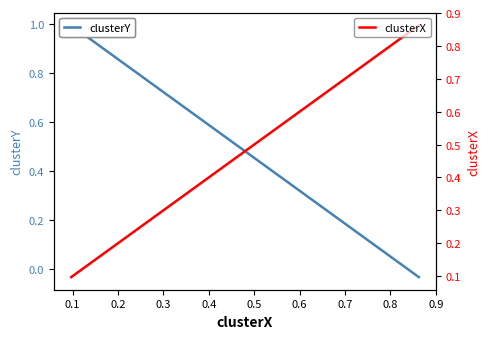

The value of clusterX at 0.1 is 0.1. True or false?

True